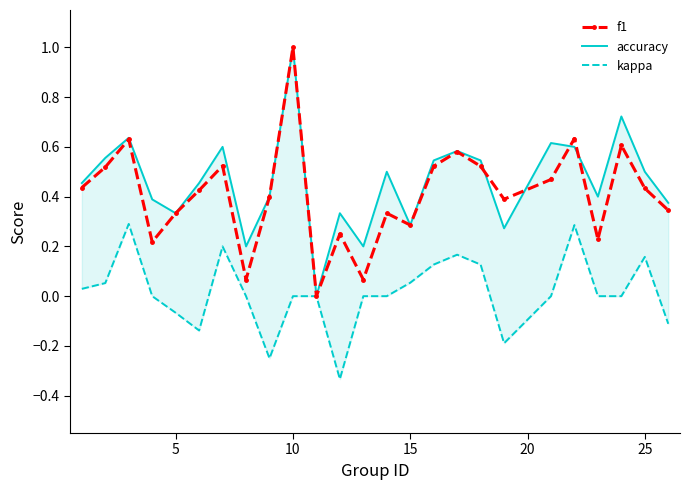

What is the highest value of the f1 series?

1.0